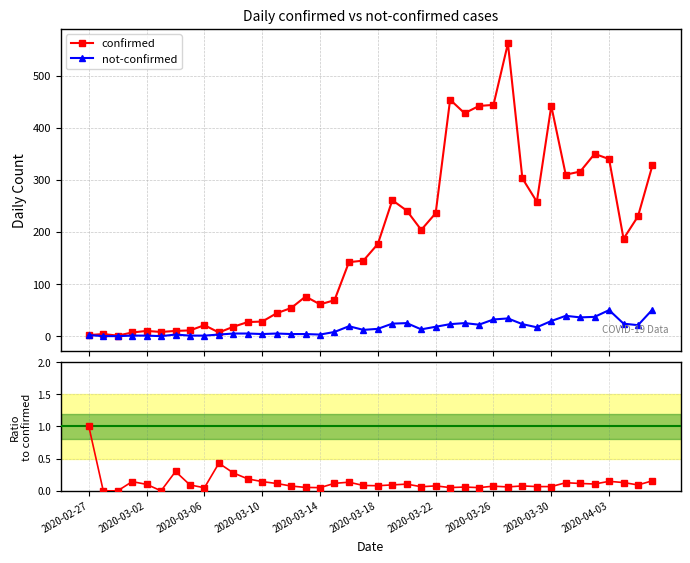

True or false: not-confirmed has more than 2 interior local peaks.

True